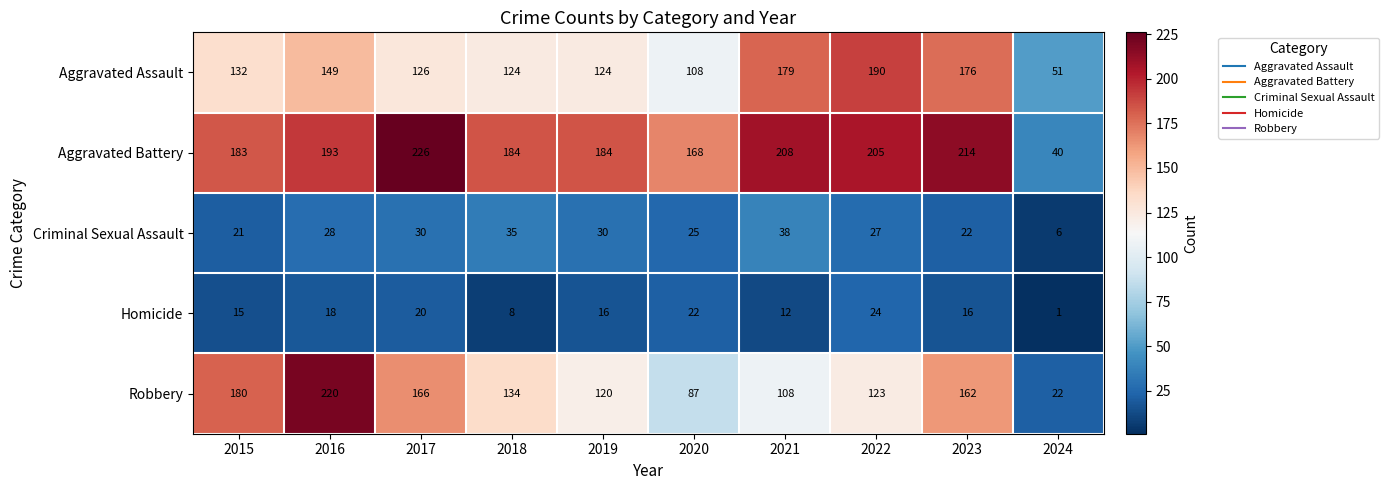

Is it true that Homicide equals 16 at 2019?

True